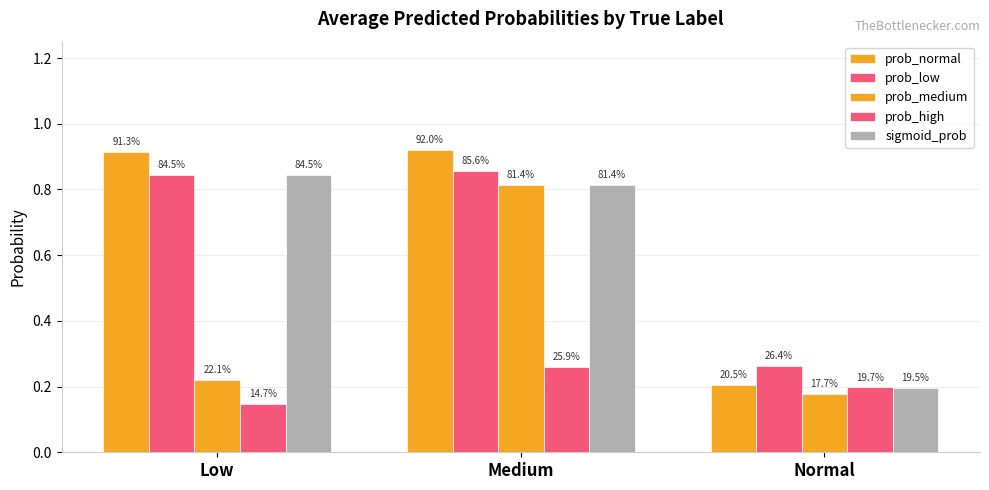

What is the minimum value for prob_low?

0.3